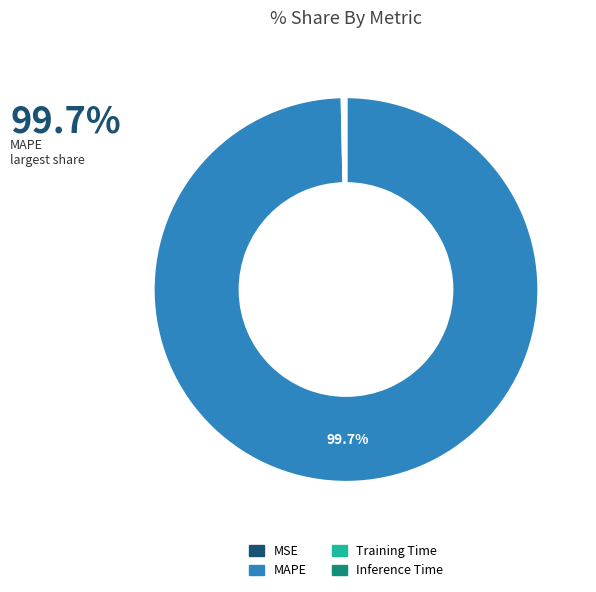

Which category has the biggest portion of the pie?

MAPE